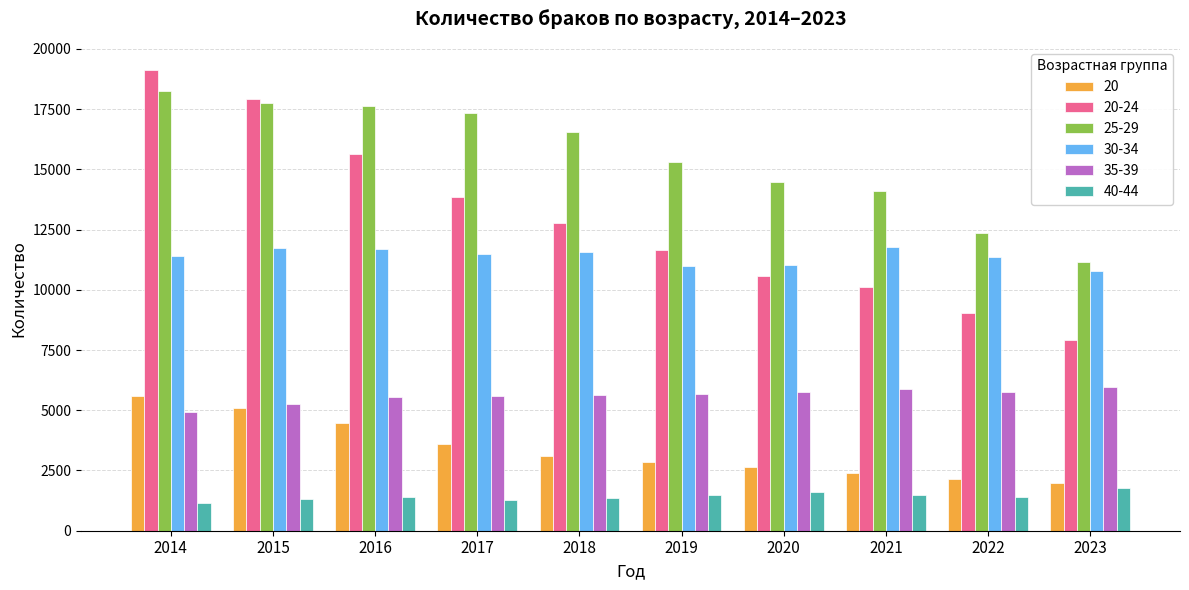

Is the value of 40-44 at 2014 greater than the value of 35-39 at 2016?

No